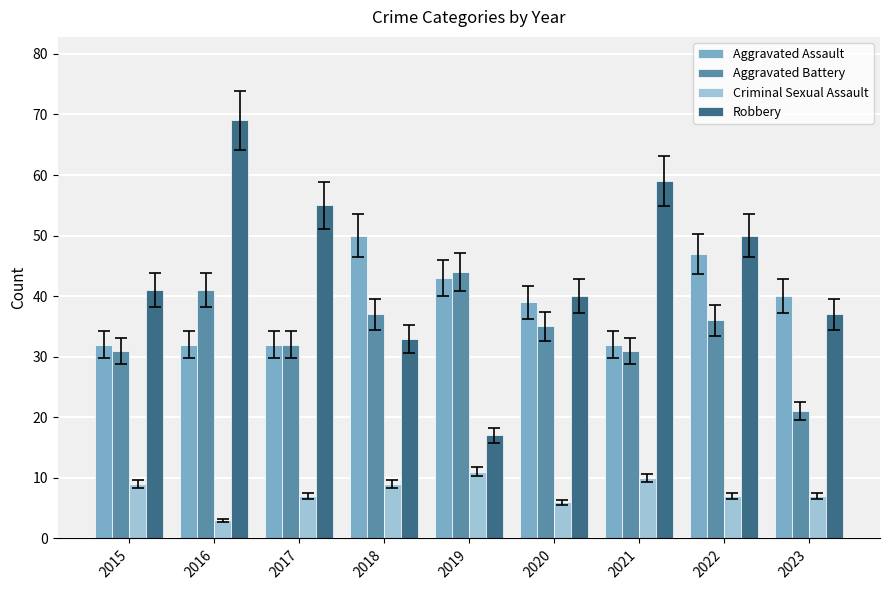

What are all the series names shown in the legend?

Aggravated Assault, Aggravated Battery, Criminal Sexual Assault, Robbery